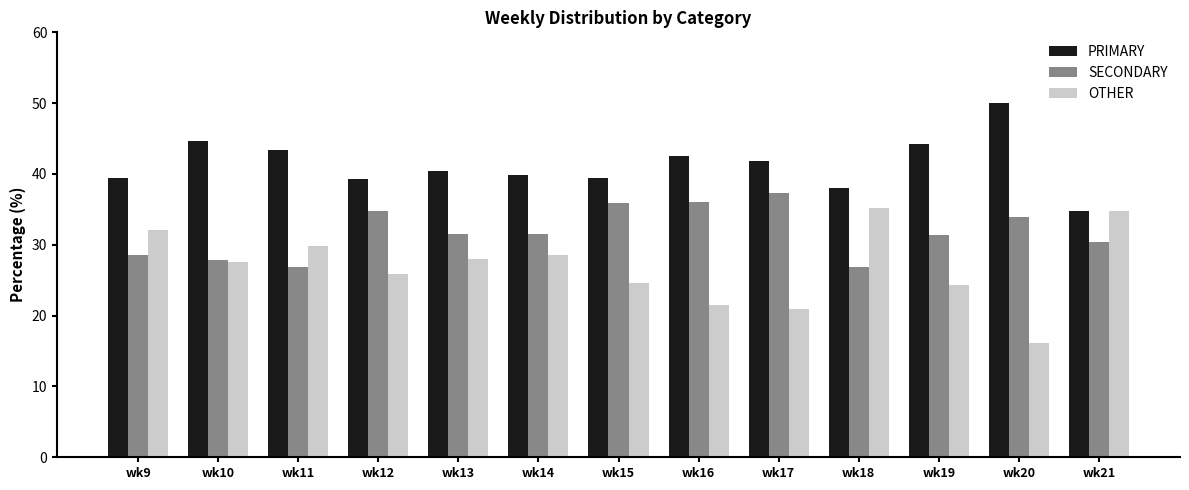

The PRIMARY series shows 72.6 at wk13. True or false?

False